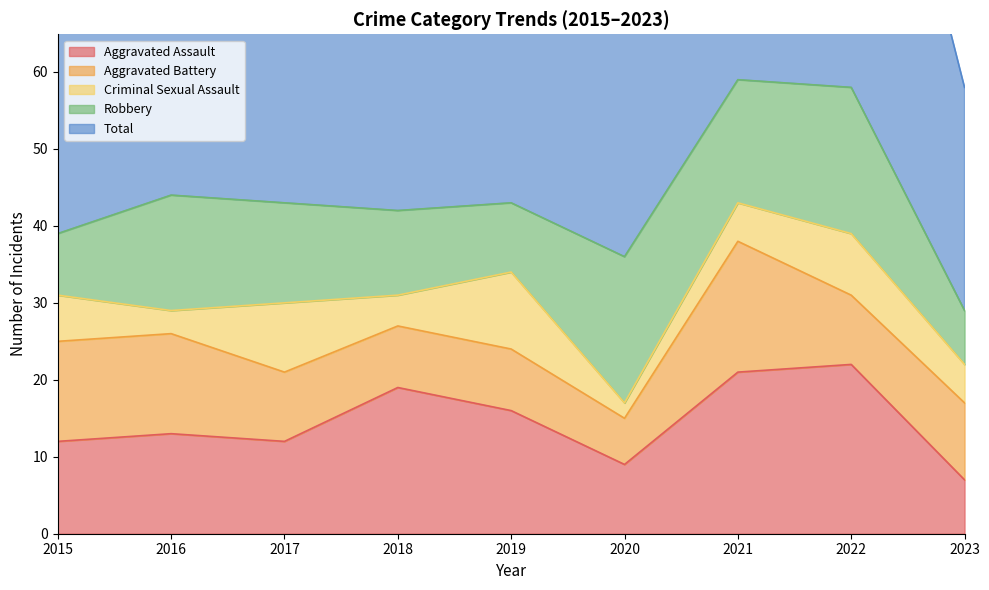

What is the spread (max minus min) of values at 2019?

35